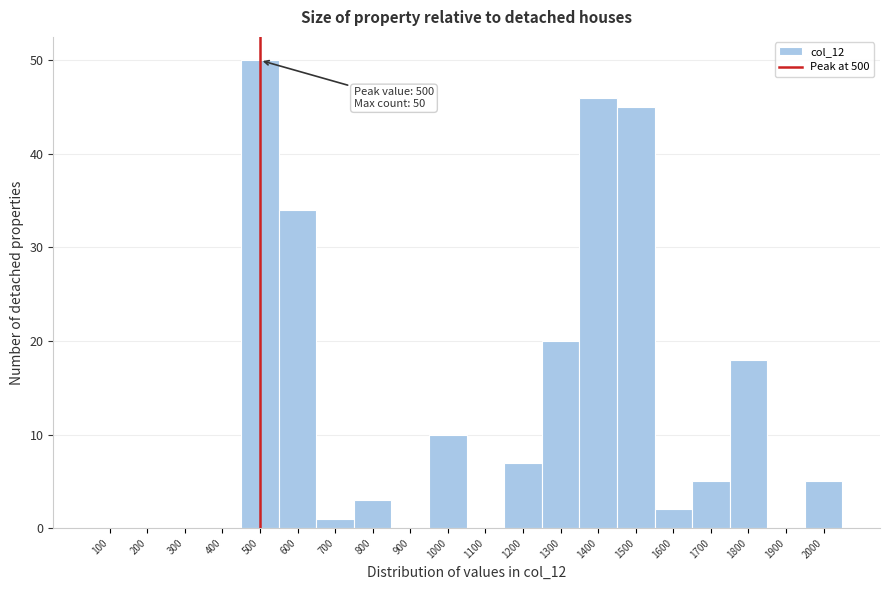

Over which range of the x-axis is the bar tallest?

450 to 550